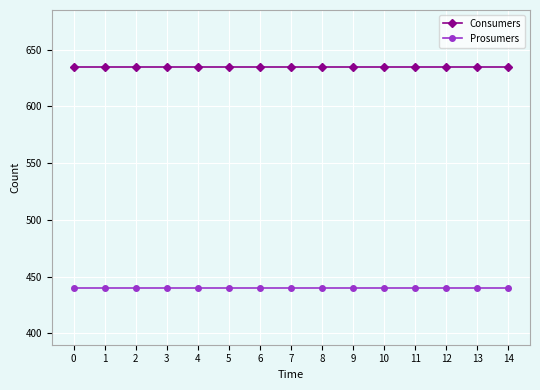

How many series are shown in this chart?

2